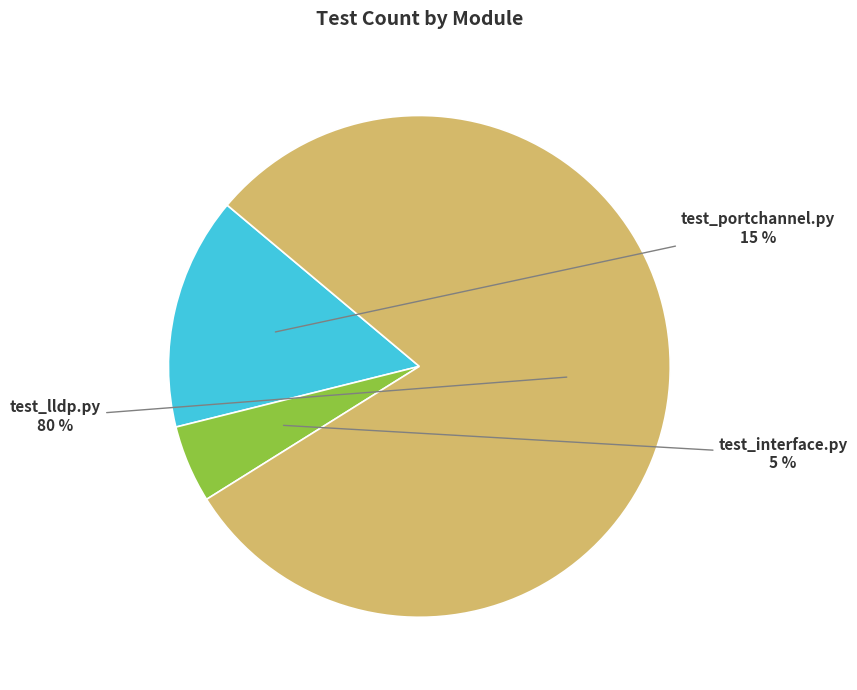

True or false: test_lldp.py accounts for 91% of the total.

False